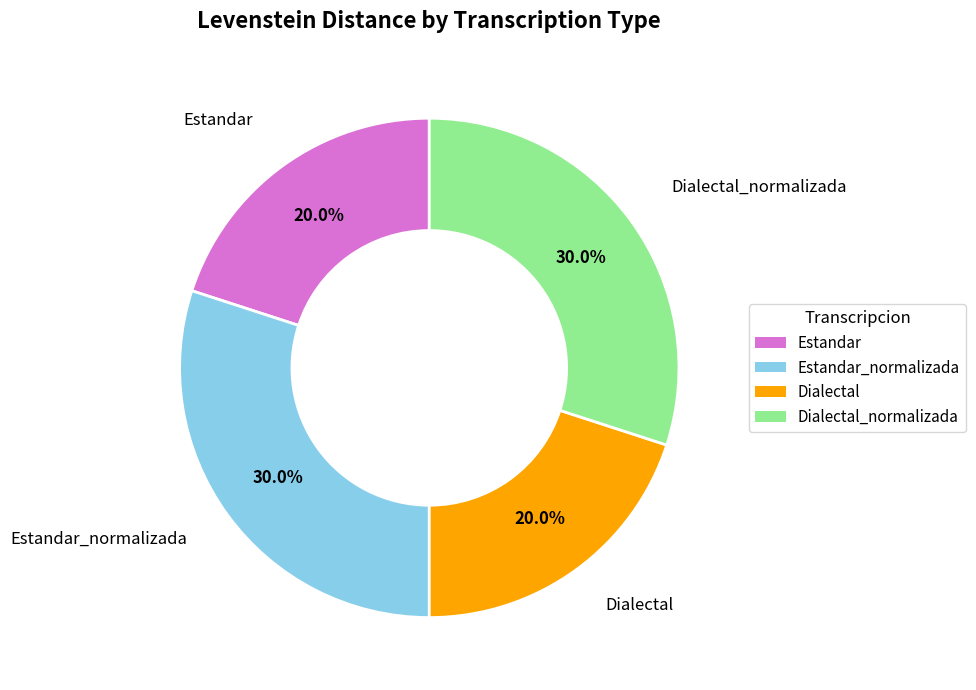

Count the number of slices in the pie.

4